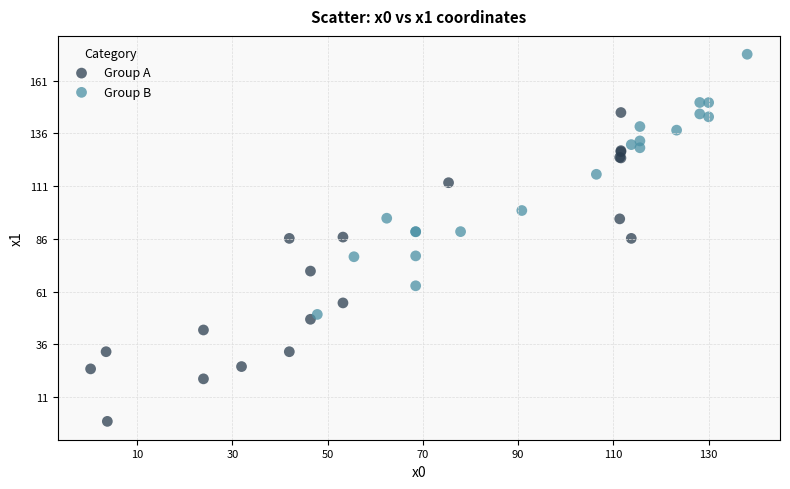

What are all the series names shown in the legend?

Group A, Group B